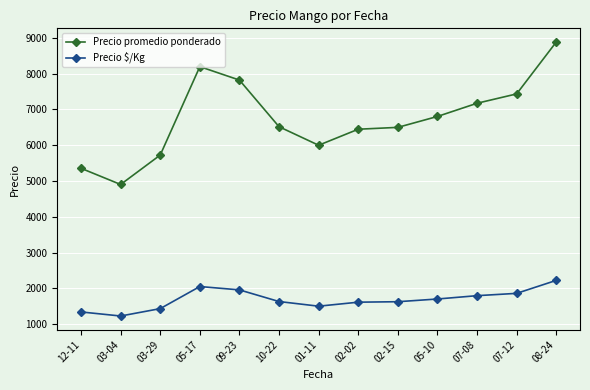

At 07-12, list the series in order from smallest to largest.

Precio $/Kg, Precio promedio ponderado